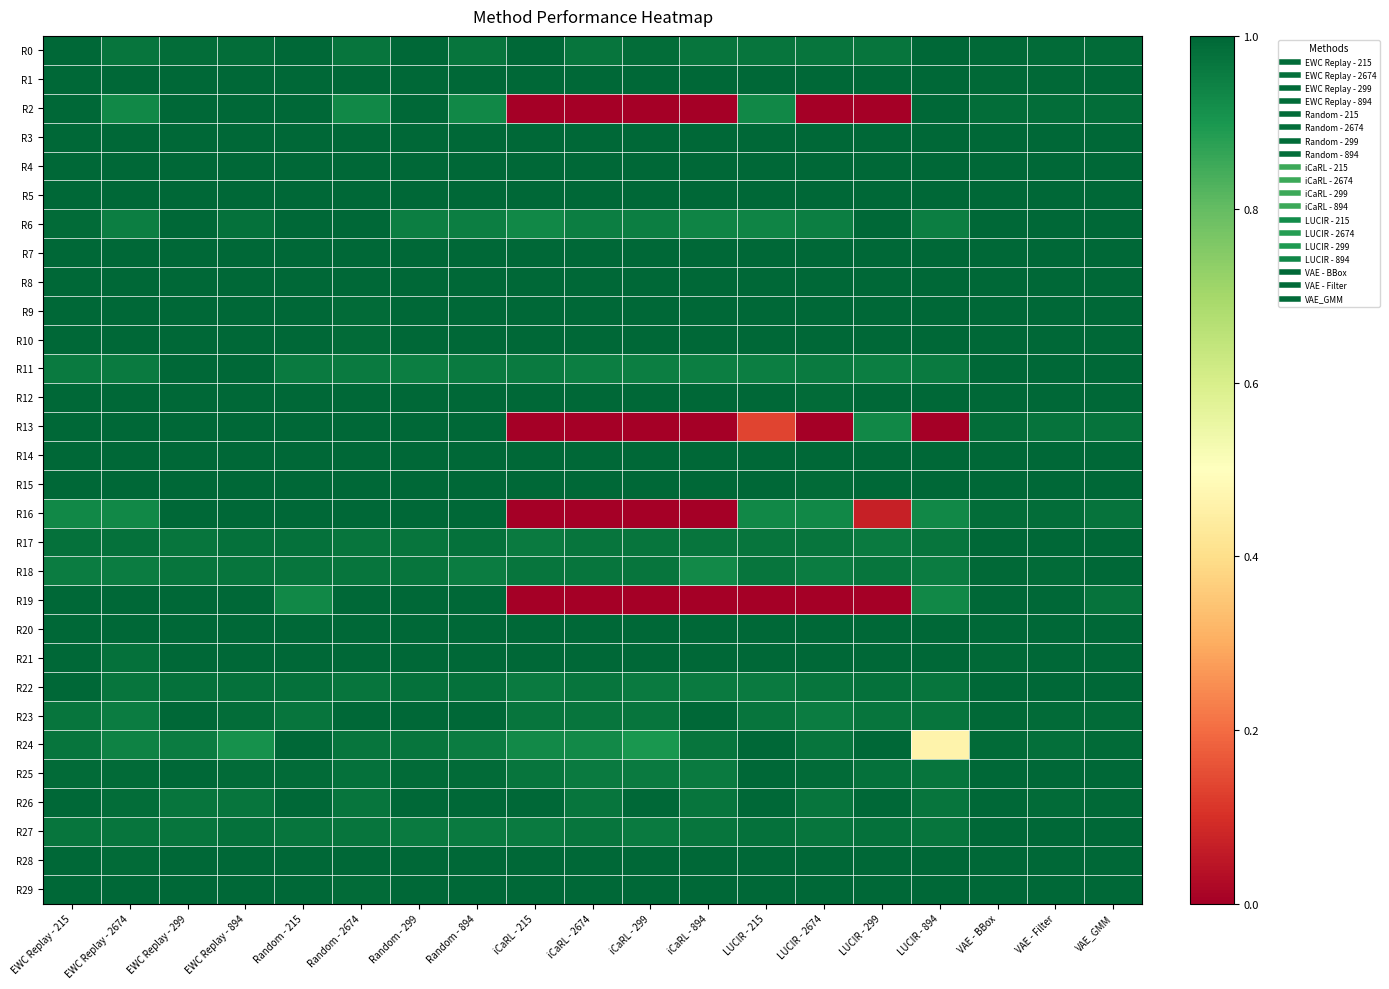

What is the total value across all series at VAE - Filter?

29.9